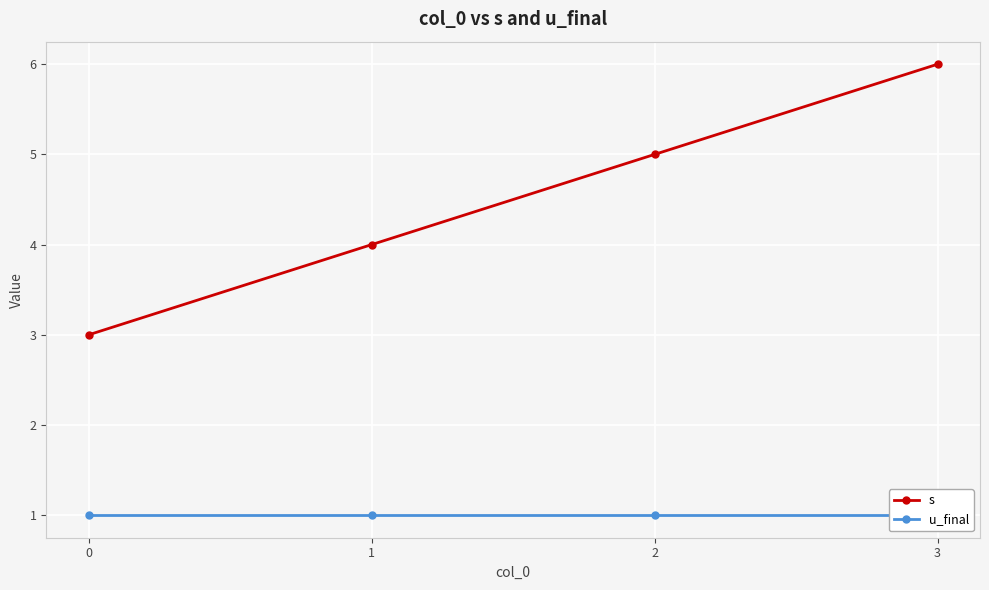

What is the value of the u_final point at the 1st from the left?

1